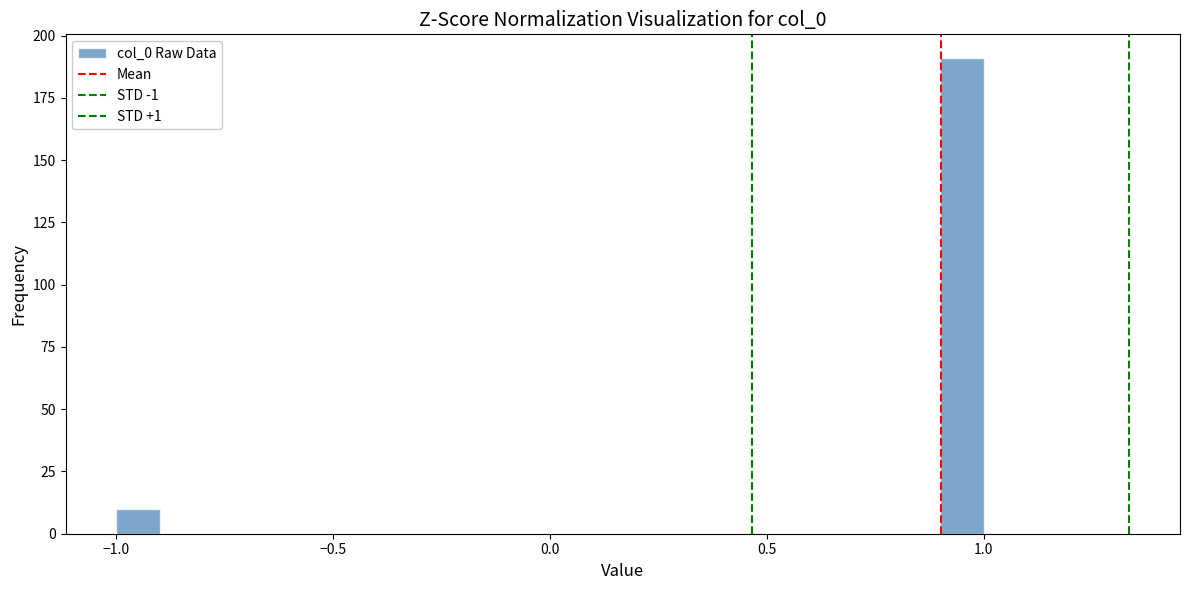

Read against the x-axis, roughly where is the centre of the tallest bar?

0.95